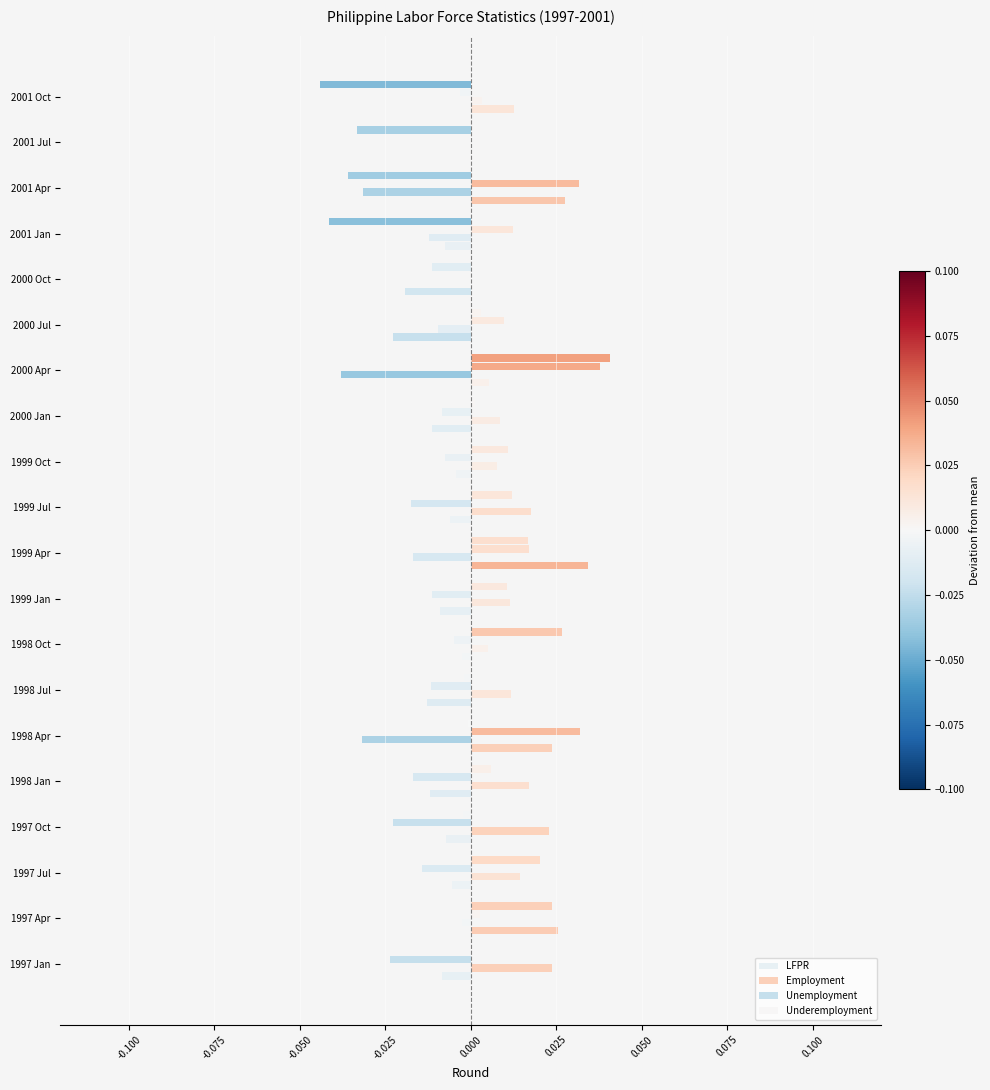

How many data points does each series have?

20